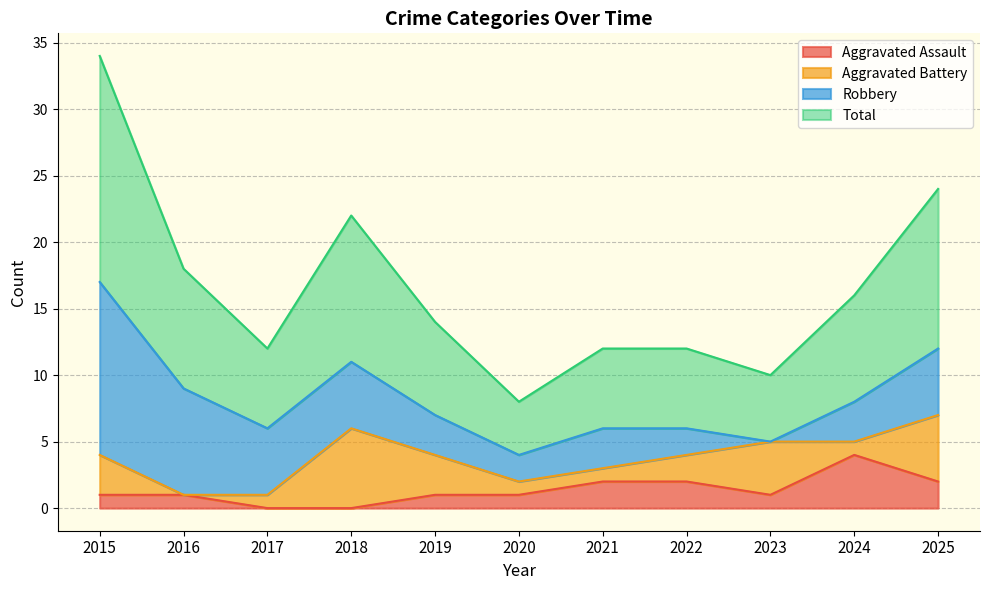

At which category does Total reach its first local peak?

2018